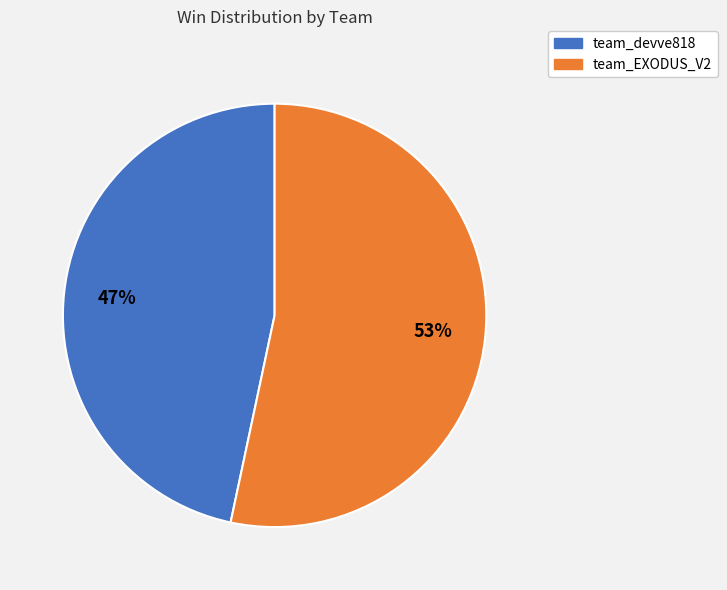

What is the majority slice?

team_EXODUS_V2